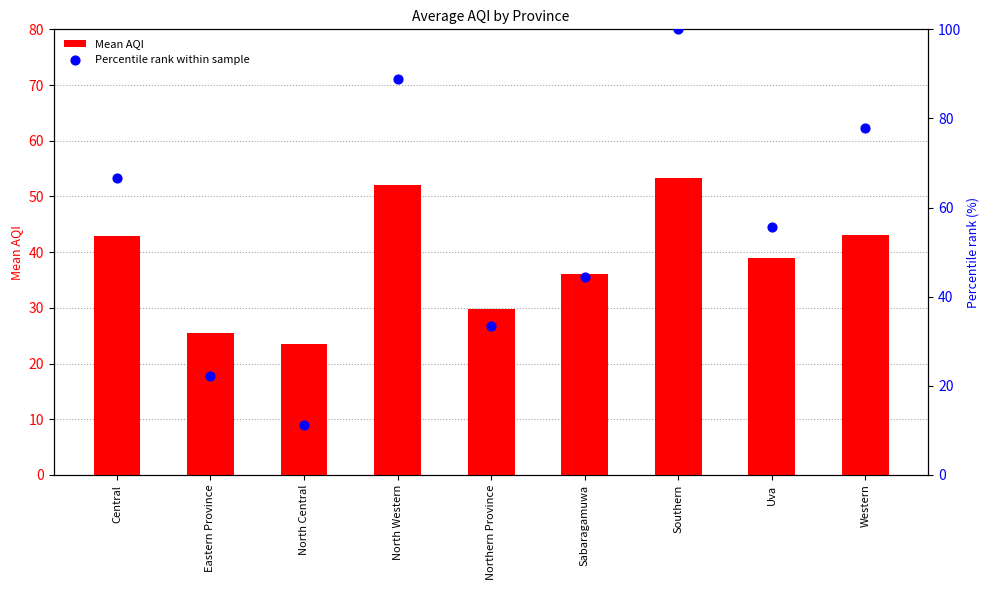

What is the total value across all series at Uva?

94.6